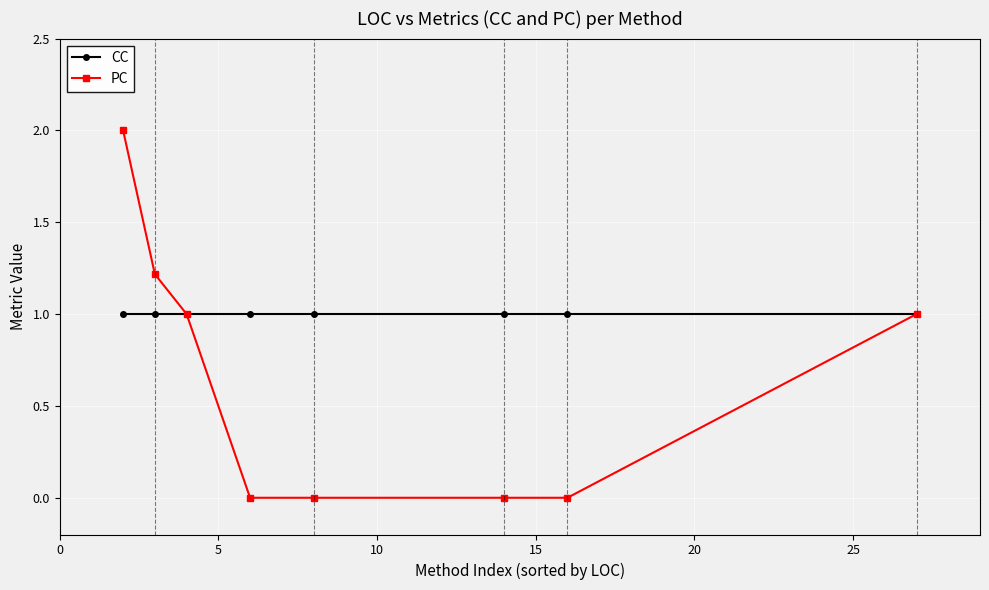

Rank the series by their maximum value, from lowest to highest.

CC, PC